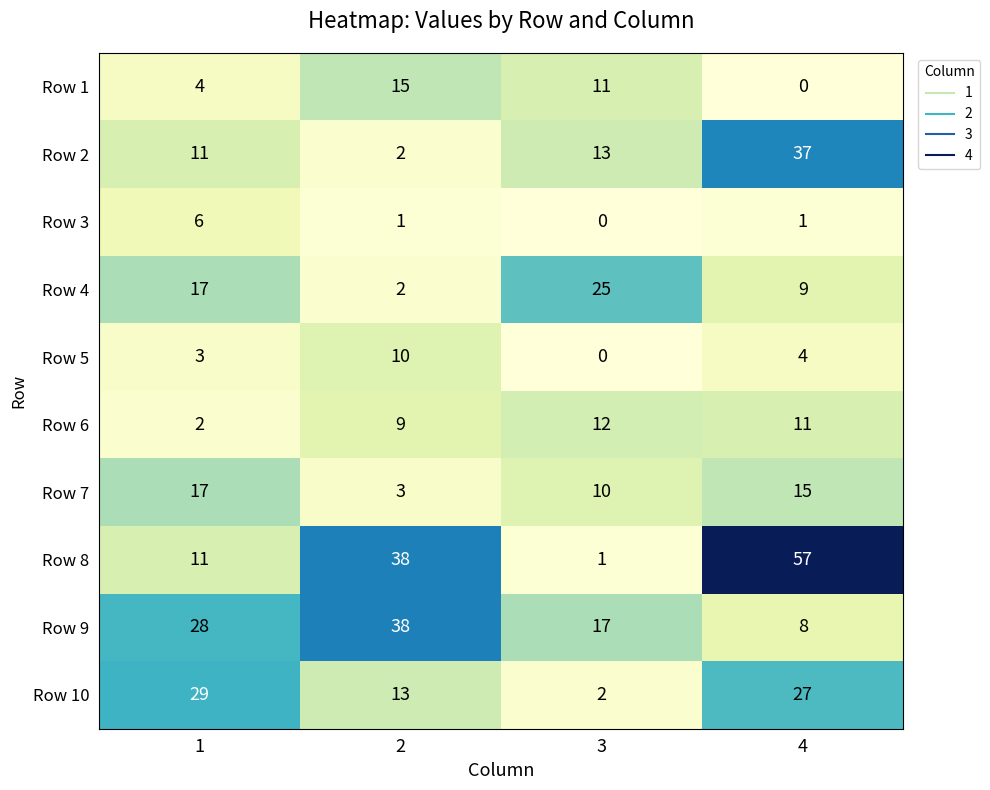

Is it true that Row 2 equals 2 at 2?

True